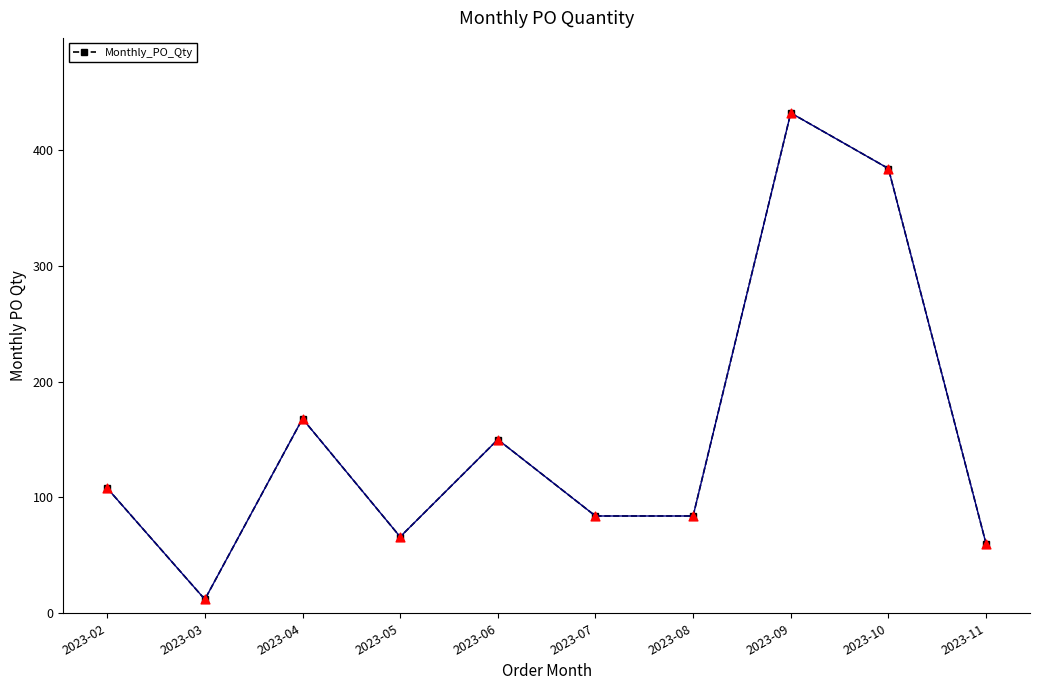

Which has a higher value, 2023-11 or 2023-09?

2023-09